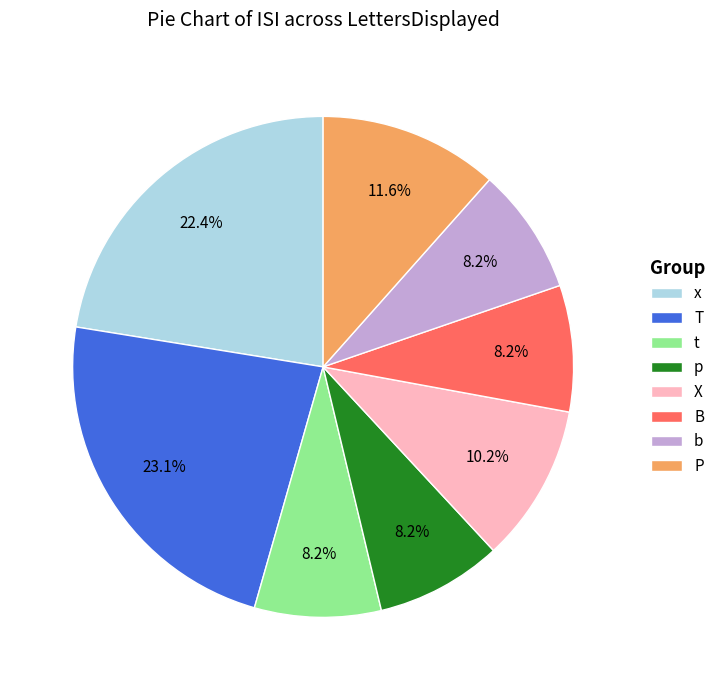

Combined, do X and b account for over 50%?

No